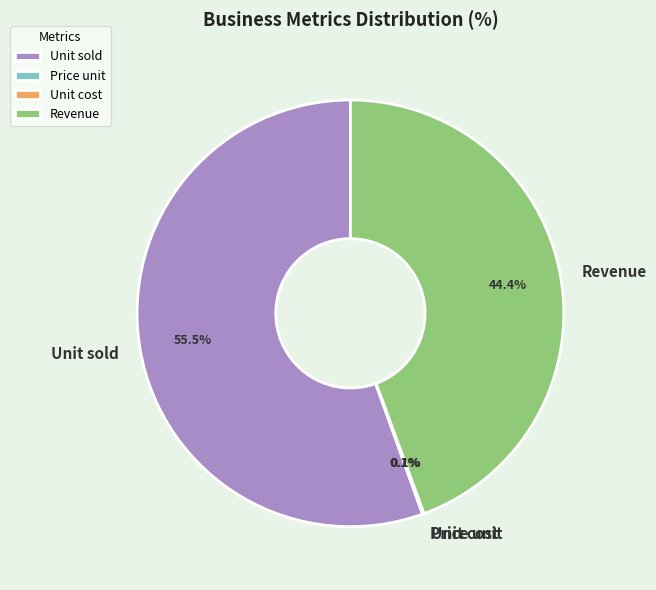

What is the largest slice in the pie chart?

Unit sold